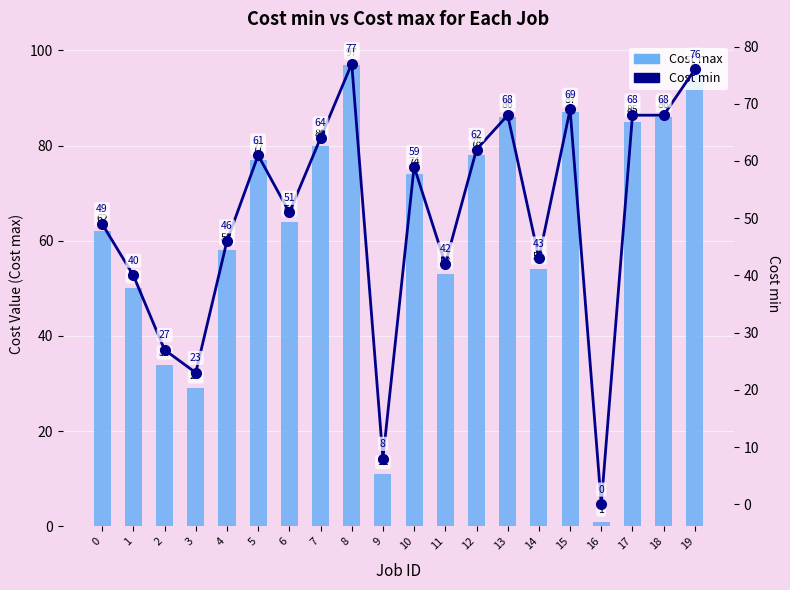

What are all the series names shown in the legend?

Cost max, Cost min